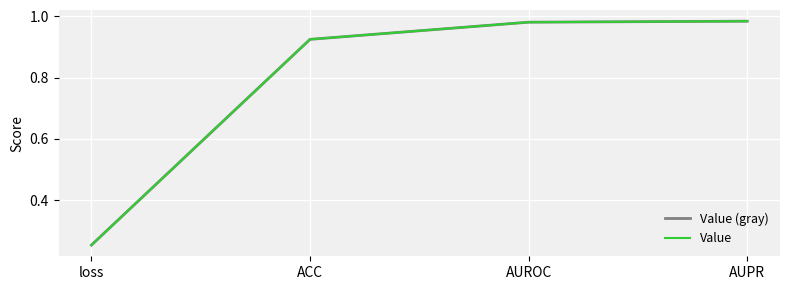

What is the total value across all series at AUPR?

2.0